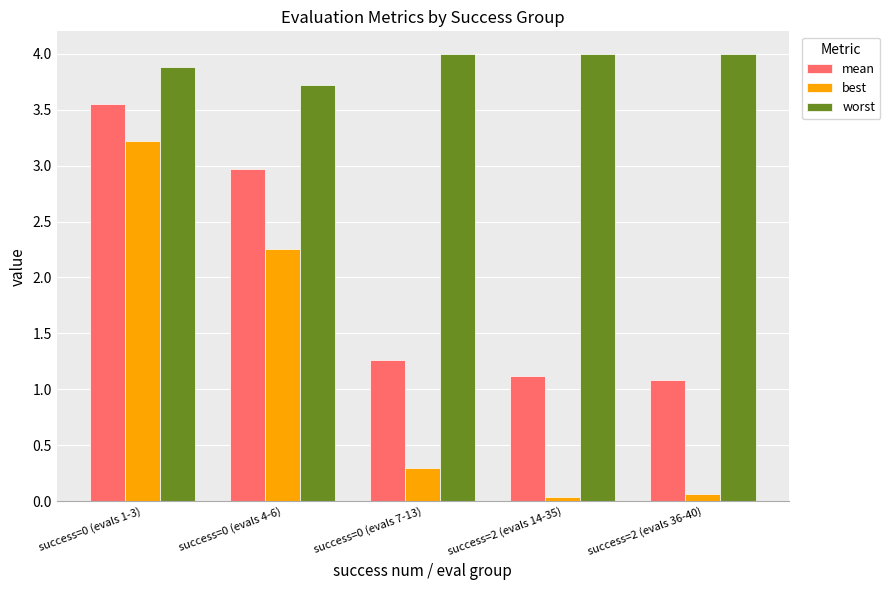

How many series are shown in this chart?

3